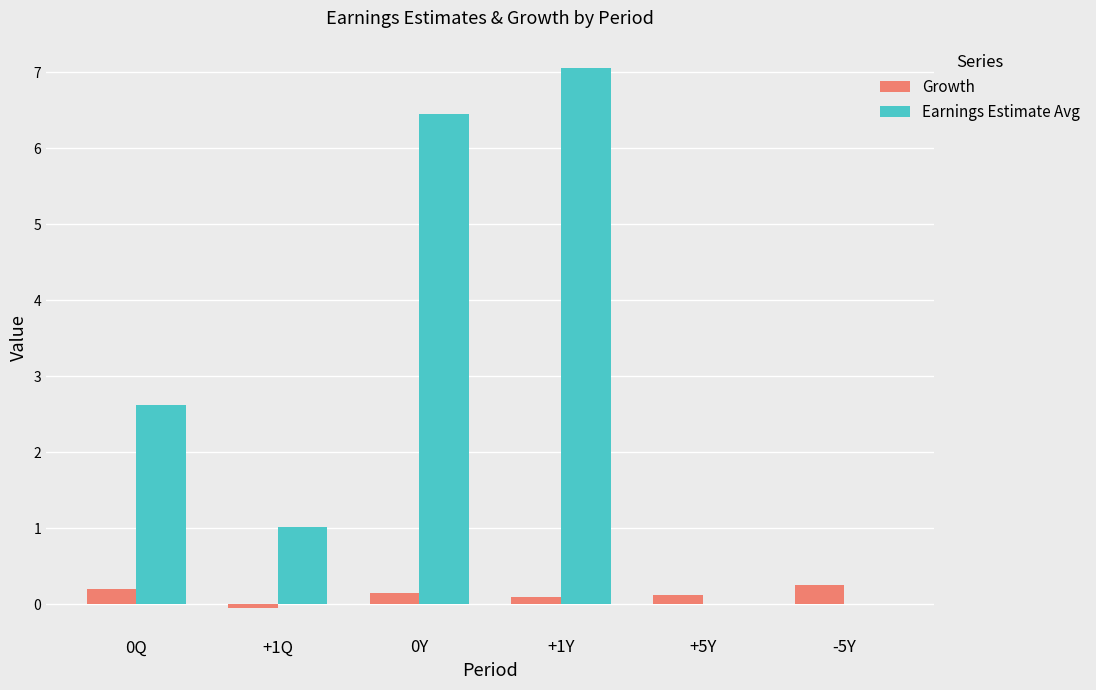

The value of Earnings Estimate Avg at +1Q is 1.0. True or false?

True